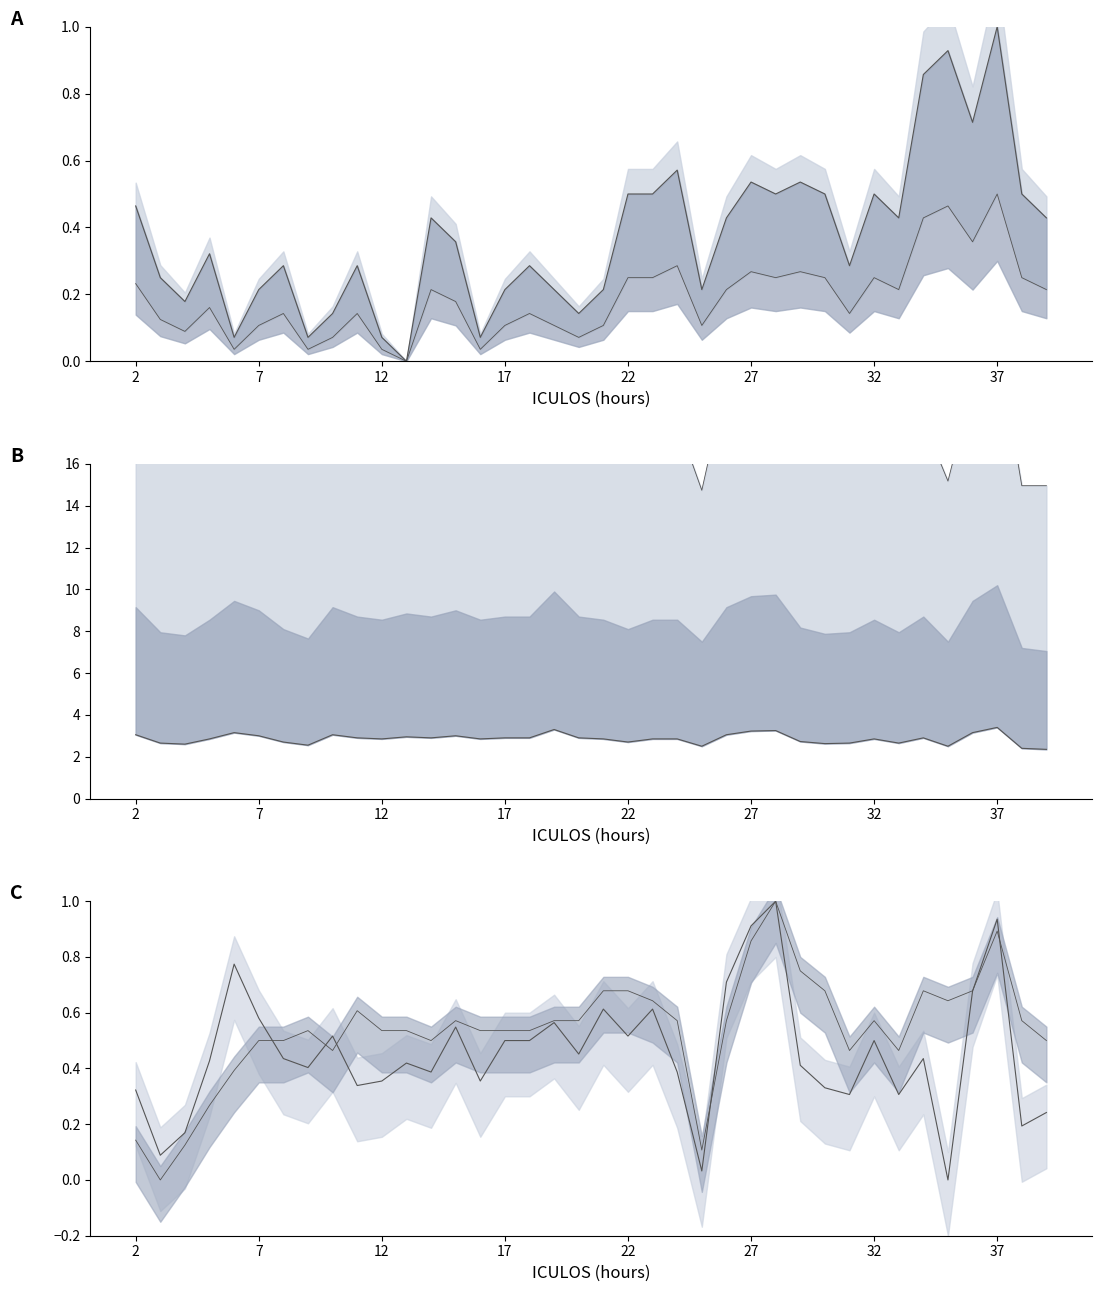

What is the maximum value shown in the chart?

22.0